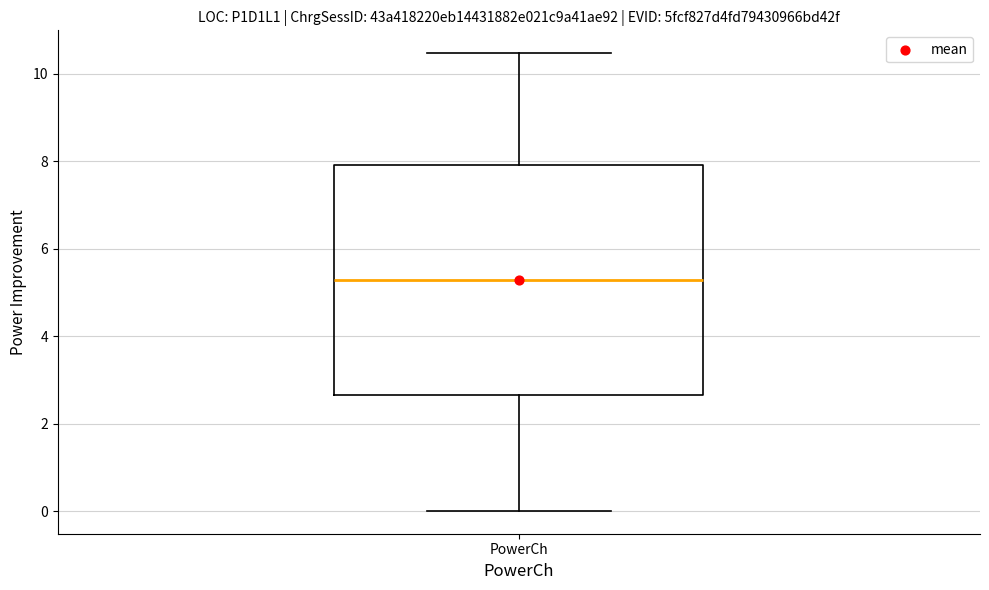

Read this box plot against the y-axis: the position of the median line, the range covered by the box, and the ends of both whiskers. The values are not printed on the chart, so give them approximately, as read against the axis.

median 5.2, box 2.6 to 8.0, whiskers 0.0 to 10.4